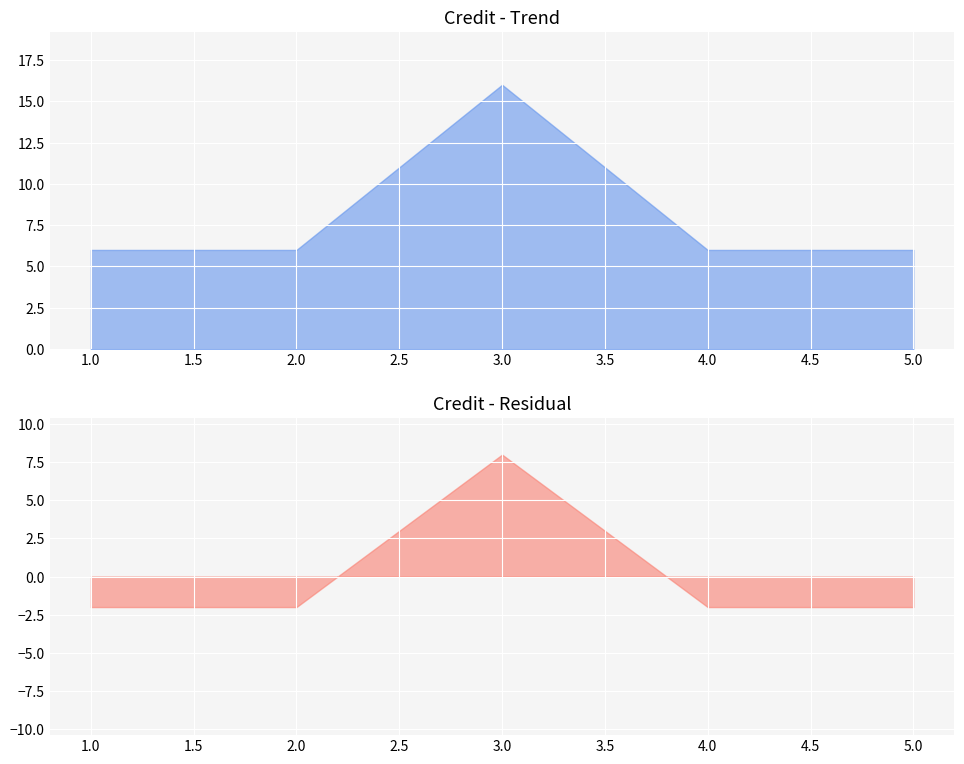

Count the values in the range 6 to 7.

4